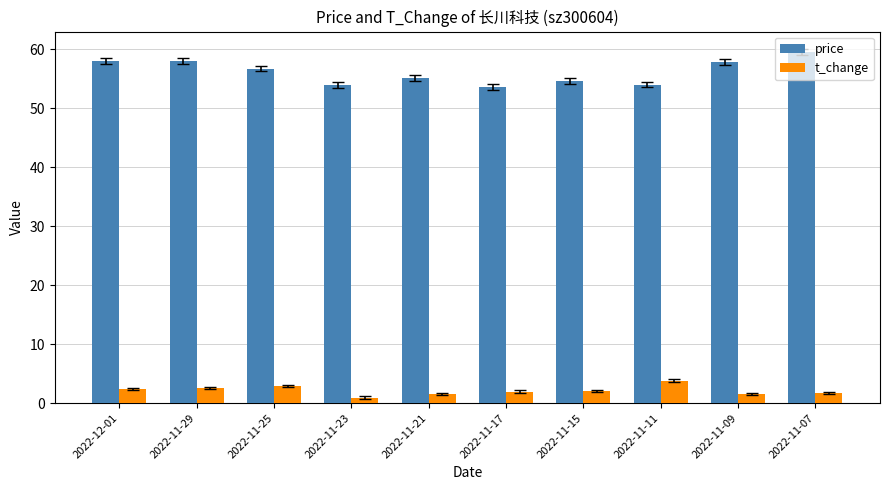

List the series in order of their peak value, lowest first.

t_change, price